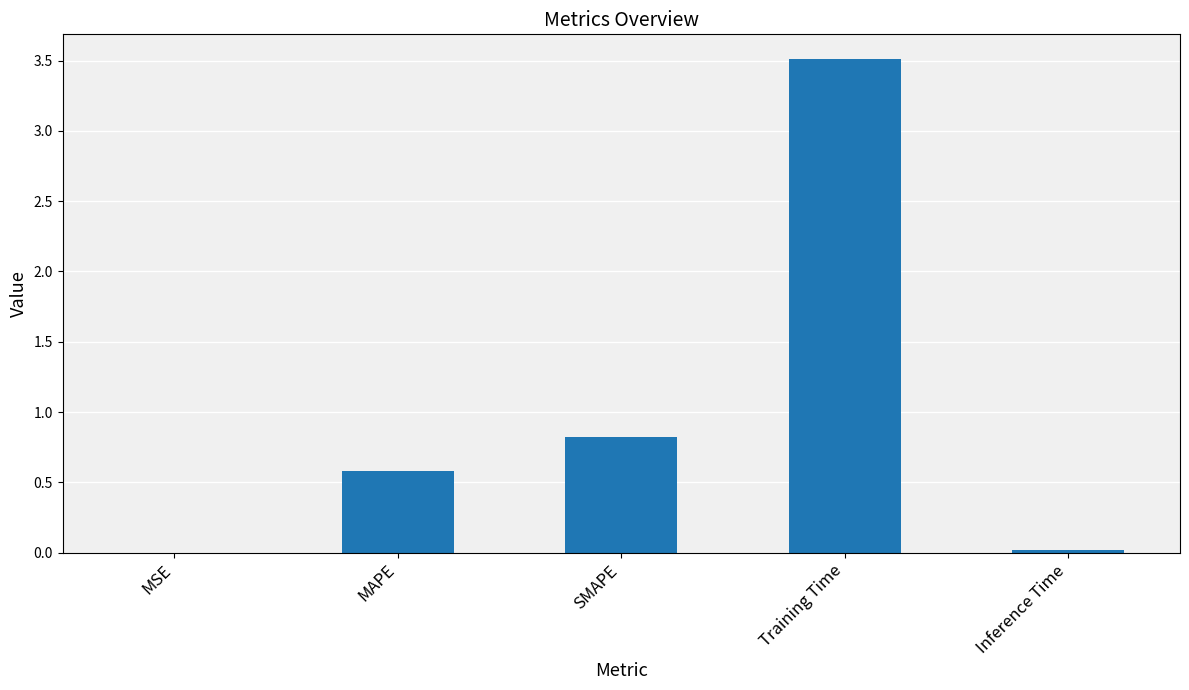

The value at MAPE is 0.6. True or false?

True